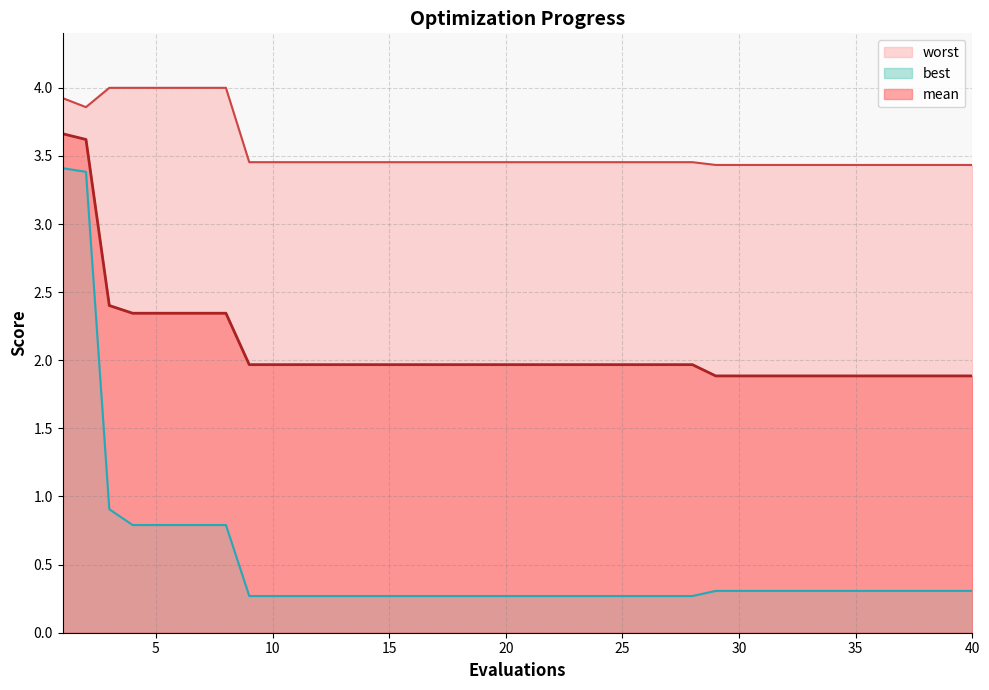

Does the chart display data point markers on the line(s)?

No